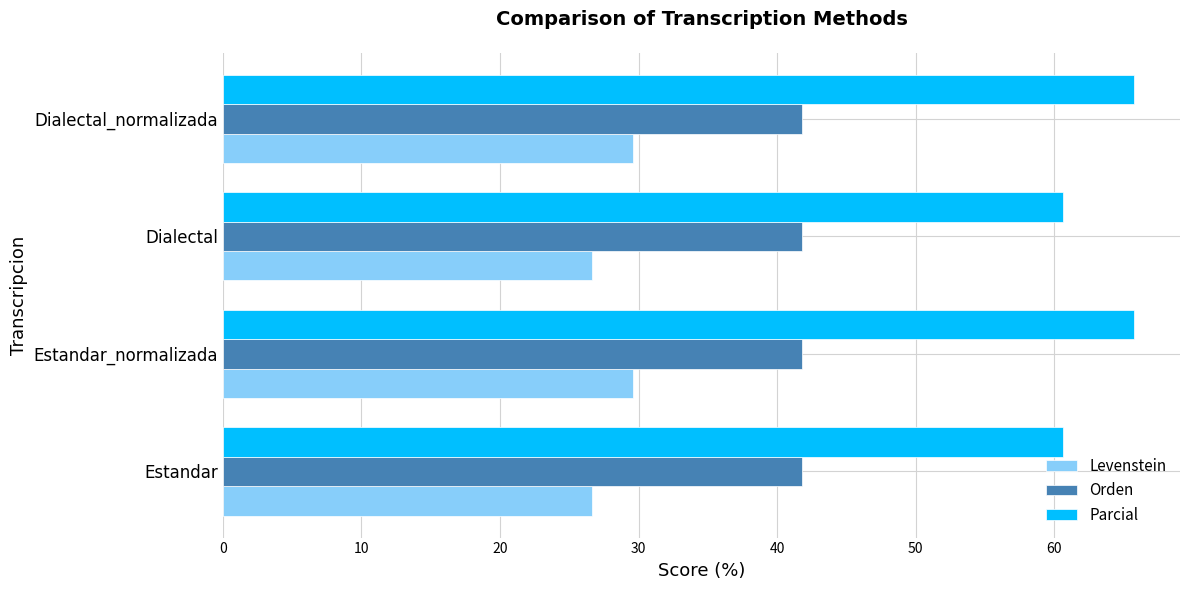

At how many categories does at least one series exceed 61?

2